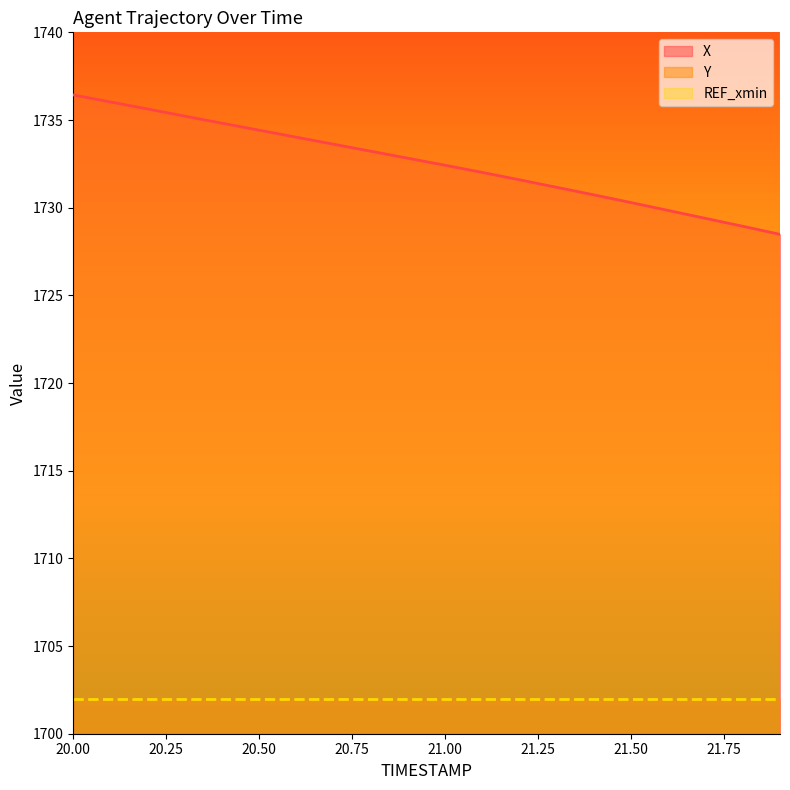

The value of X at 20.00 is 1736.4. True or false?

True